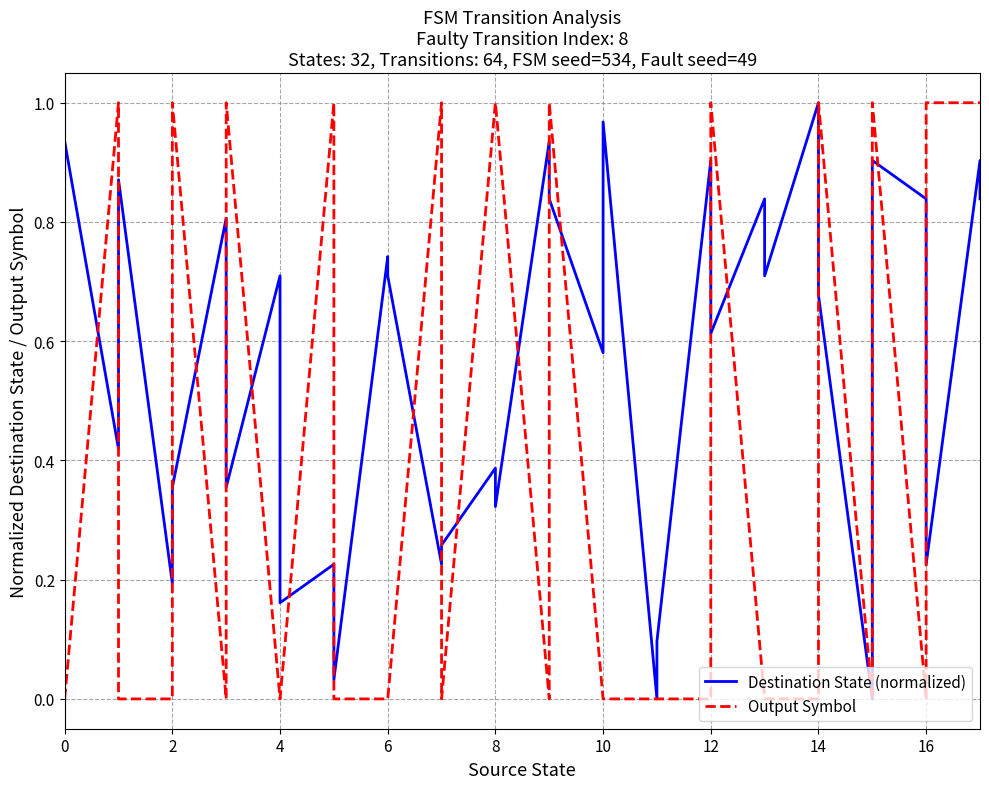

Does the chart have visible grid lines?

Yes